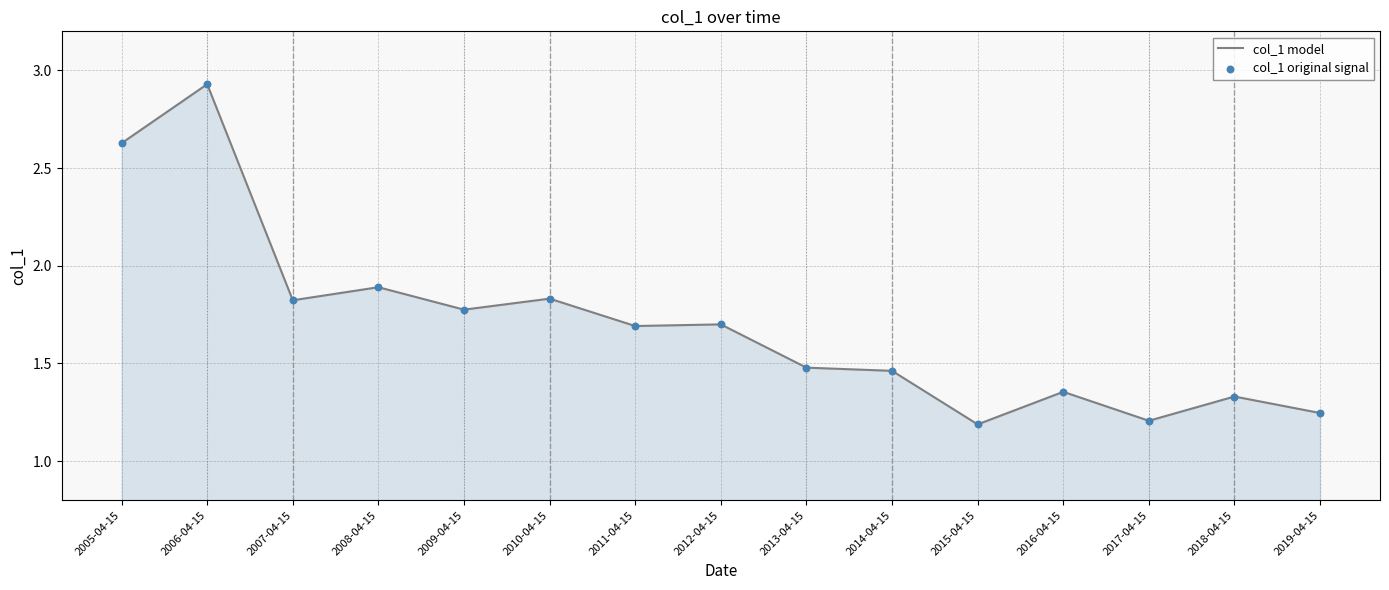

What is the difference between the maximum and minimum values?

1.7